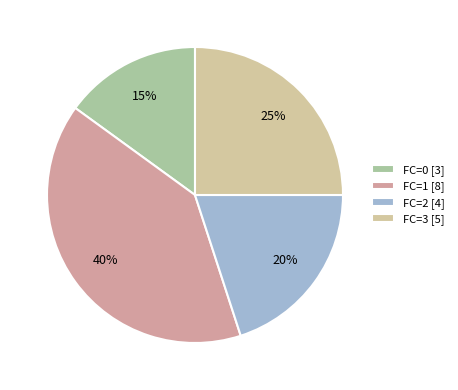

To the nearest percent, what portion does FC=2 represent?

20%